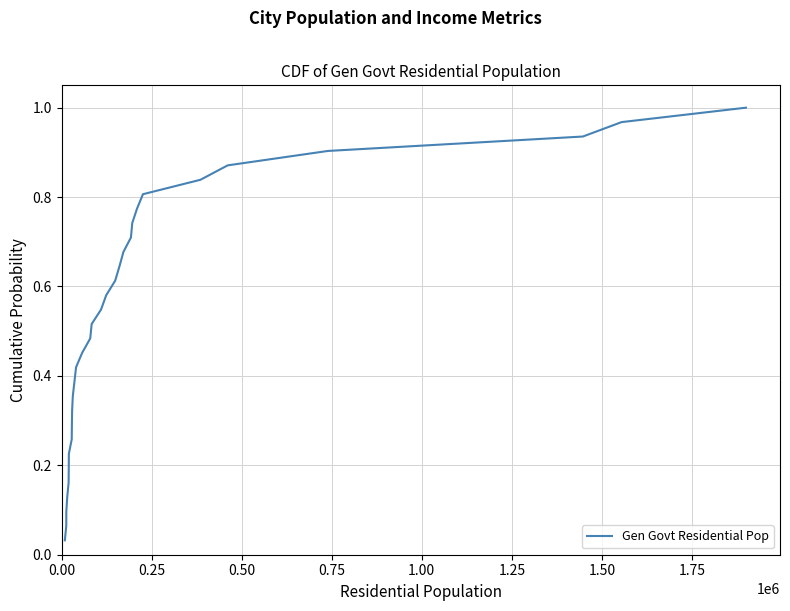

How many lines are shown in the chart?

1